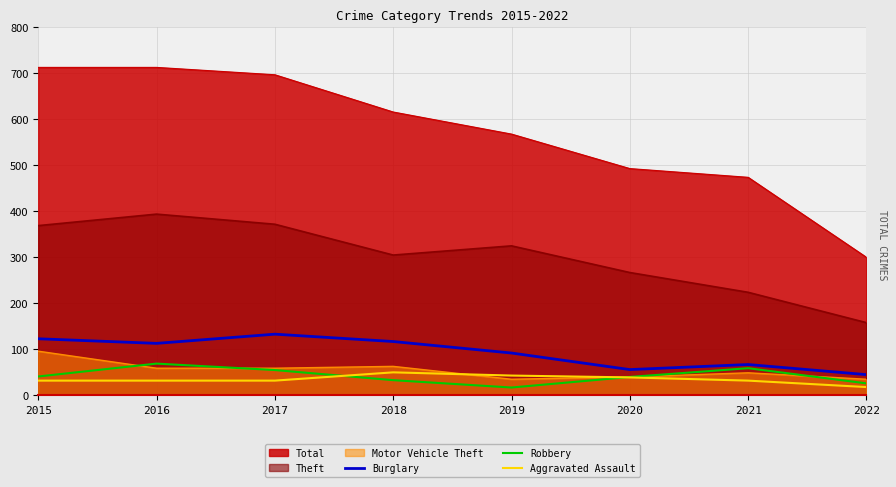

What are all the series names shown in the legend?

Total, Theft, Motor Vehicle Theft, Burglary, Robbery, Aggravated Assault